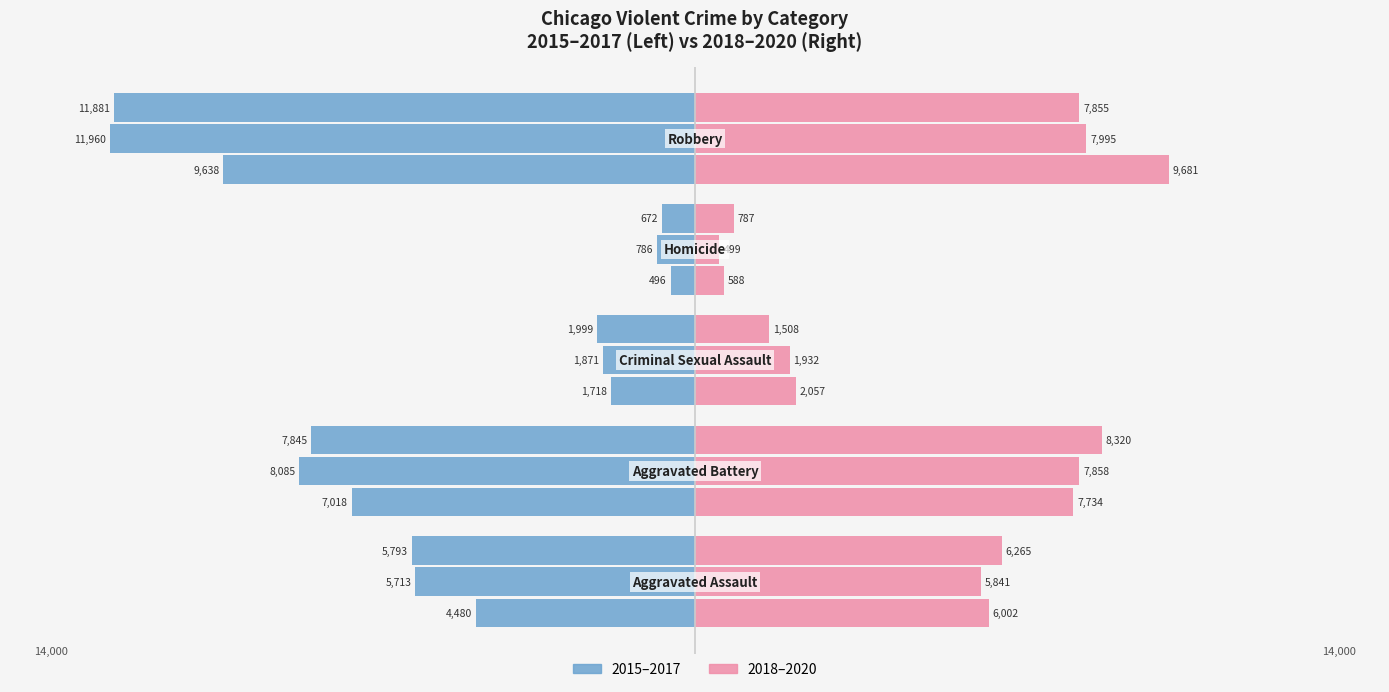

Is the value of 2020 at Aggravated Assault greater than the value of 2015 at Criminal Sexual Assault?

Yes